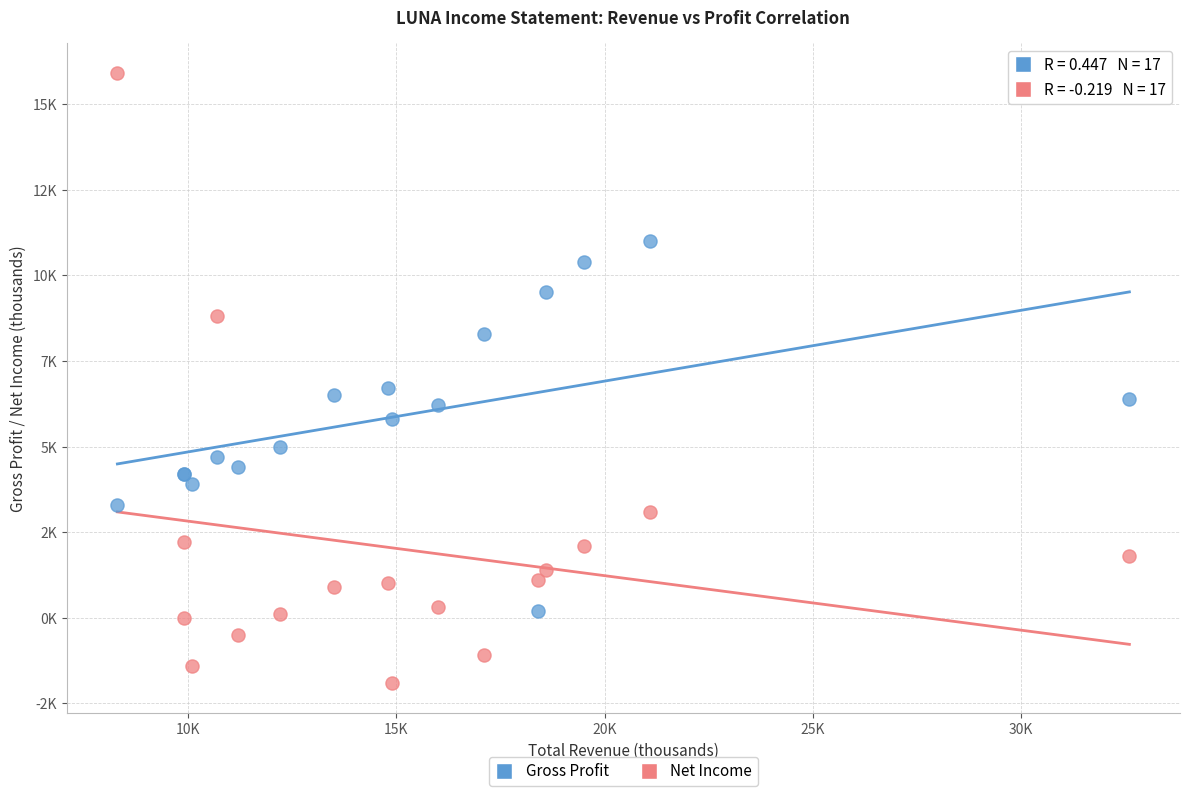

Which series has the largest Y range (max minus min)?

Net Income